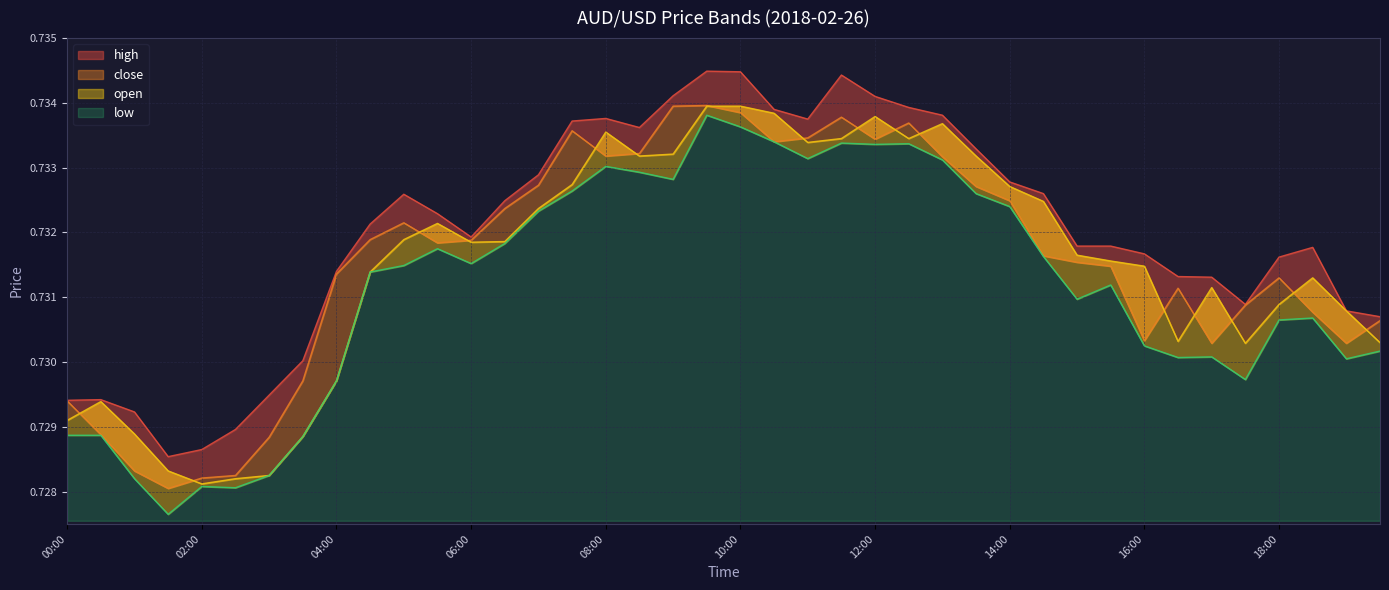

List the labels in order of open value, smallest first.

02:00, 02:30, 03:00, 01:30, 03:30, 01:00, 00:00, 00:30, 04:00, 17:30, 19:30, 16:30, 19:00, 18:00, 17:00, 18:30, 04:30, 16:00, 15:30, 15:00, 06:00, 06:30, 05:00, 05:30, 07:00, 14:30, 14:00, 07:30, 08:30, 13:30, 09:00, 11:00, 11:30, 12:30, 08:00, 13:00, 12:00, 10:30, 09:30, 10:00